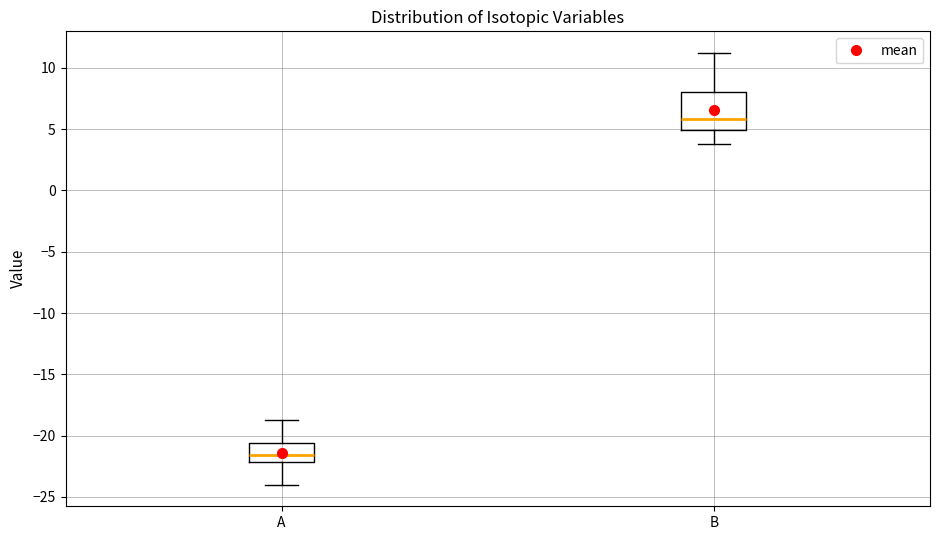

Reading left to right, transcribe this box plot: for each box, give where its median line is, the range the box spans, and where its two whiskers end, as read against the y-axis. The values are not printed on the chart, so give them approximately, as read against the axis.

A: median -21.5, box -22.0 to -20.5, whiskers -24.0 to -19.0
B: median 6.0, box 5.0 to 8.0, whiskers 4.0 to 11.0